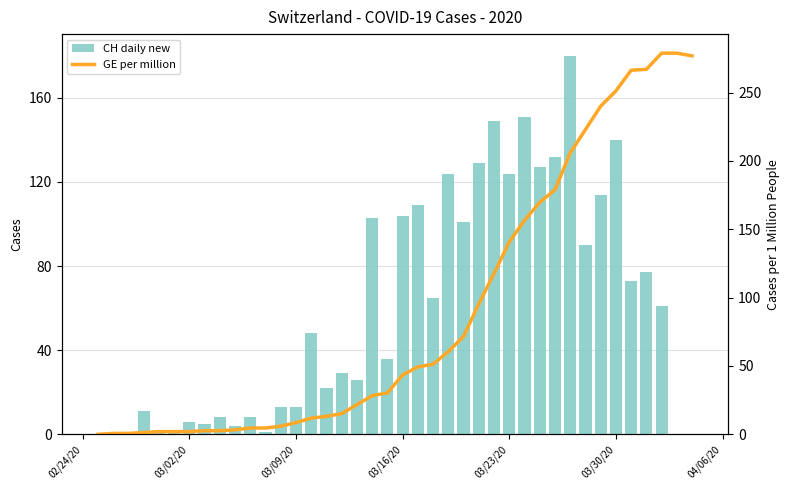

What is the sum of all GE per million values?

3583.2